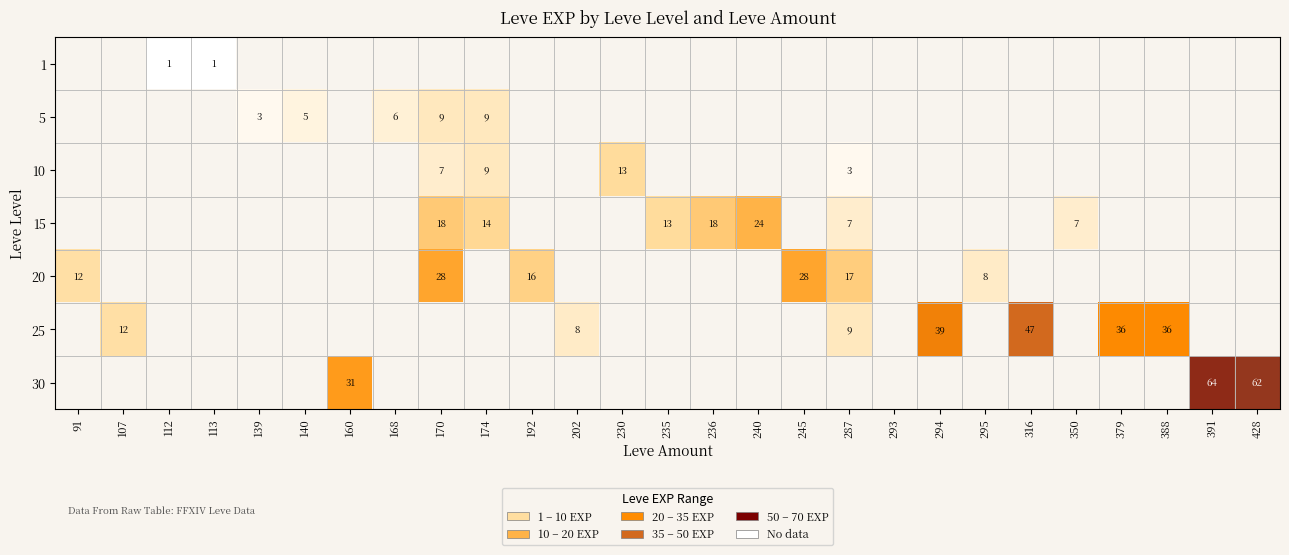

The value of 10 at 287 is 1. True or false?

False